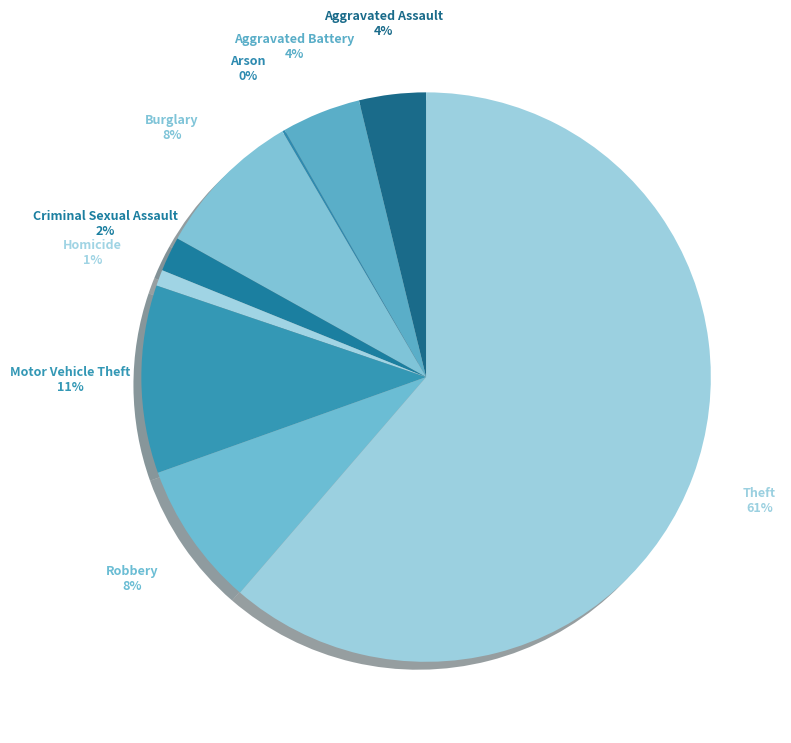

Which category has the biggest portion of the pie?

Theft